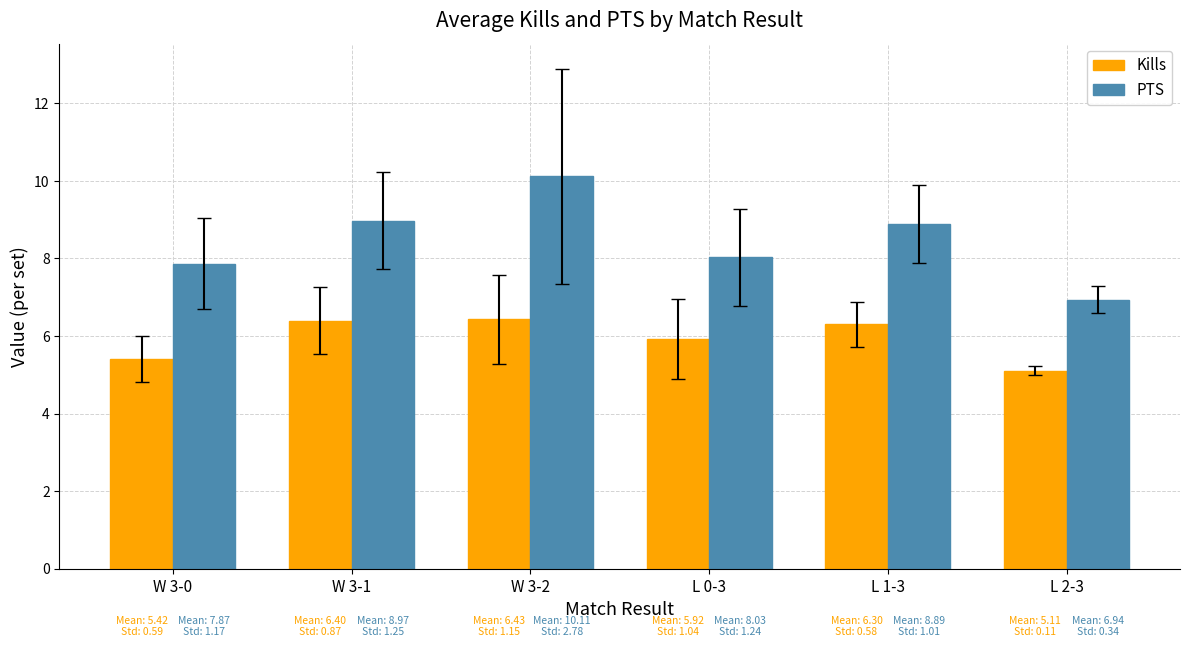

Which series has the largest total across all categories?

PTS